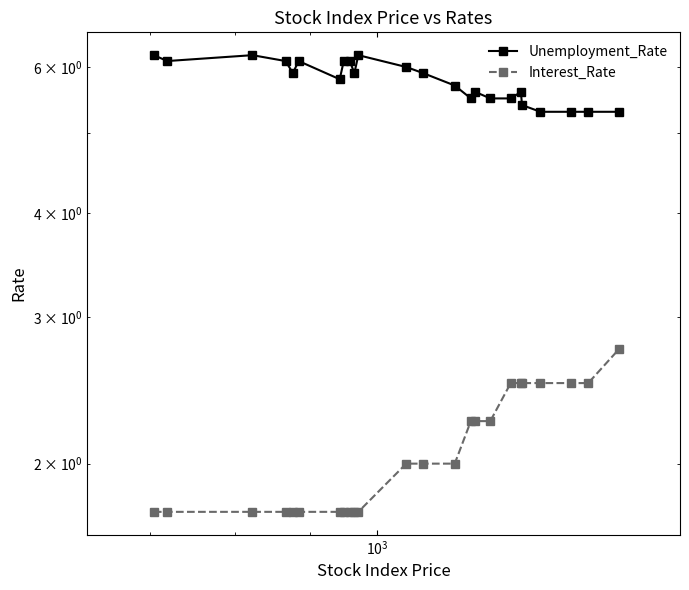

True or false: Unemployment_Rate and Interest_Rate cross at least once.

False